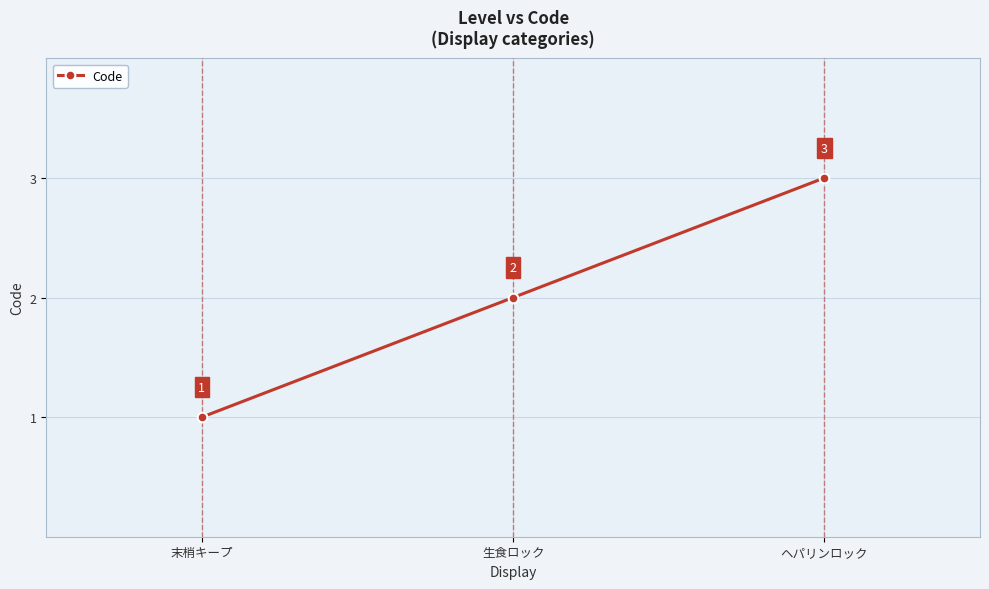

Is it true that the value at 生食ロック is 1?

False